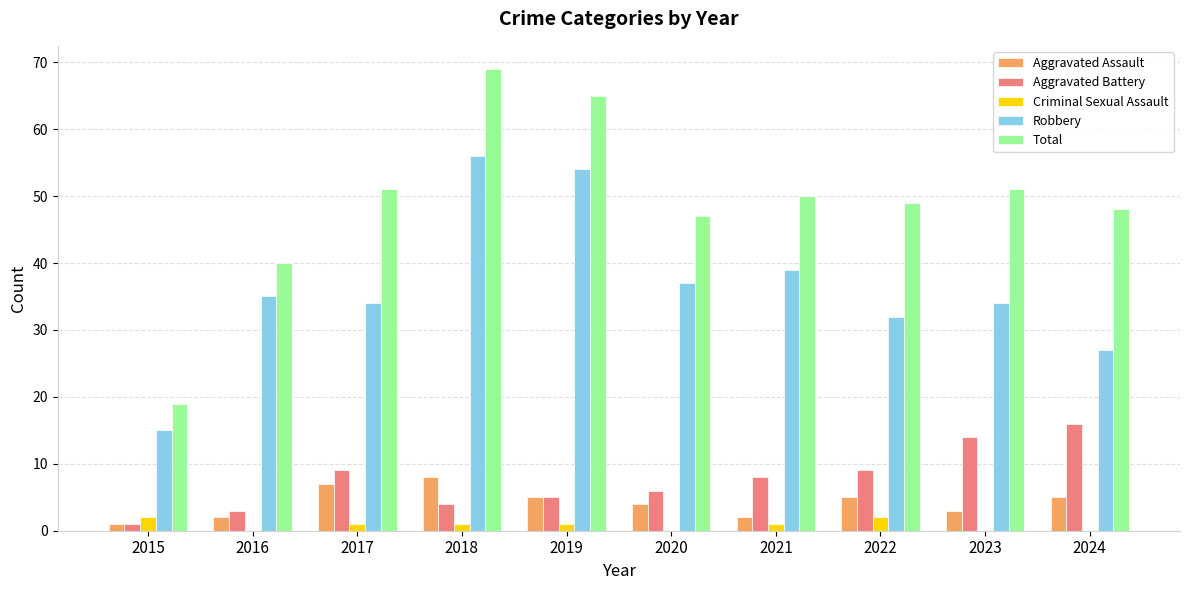

Is the value of Total at 2016 greater than the value of Criminal Sexual Assault at 2020?

Yes